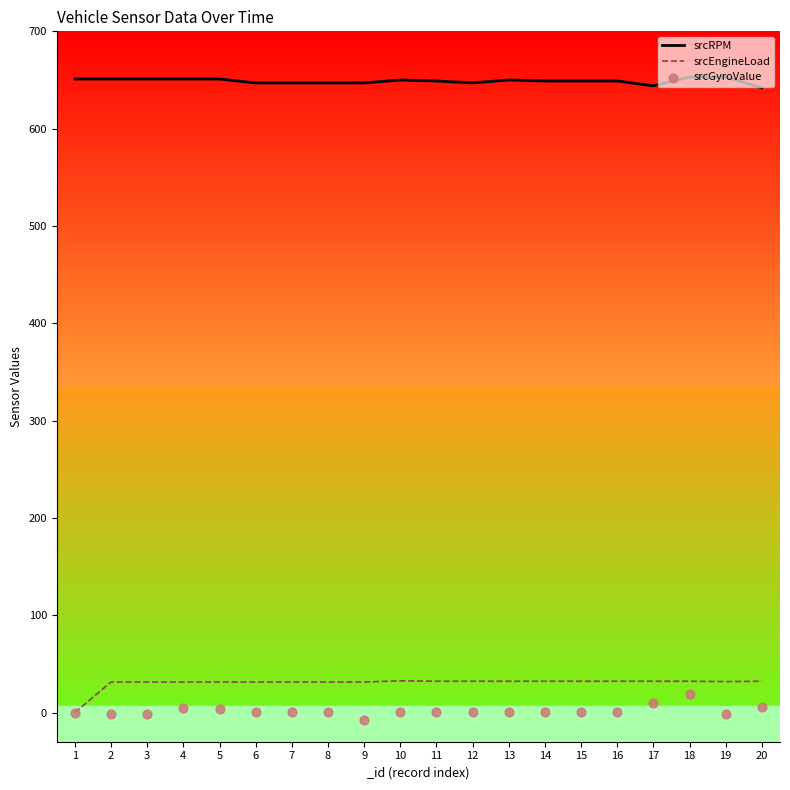

Which series contains the highest Y value?

srcRPM